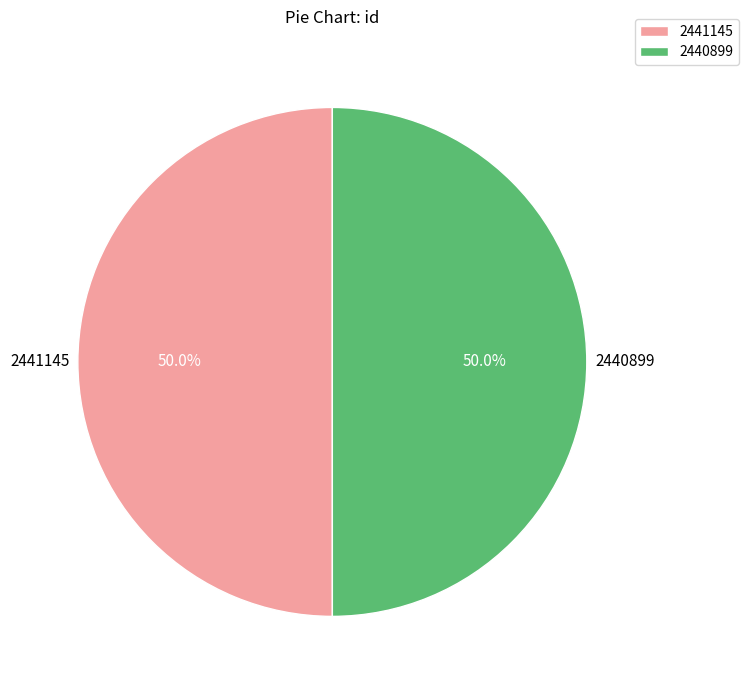

What is the total percentage of 2441145 and 2440899?

100.0%